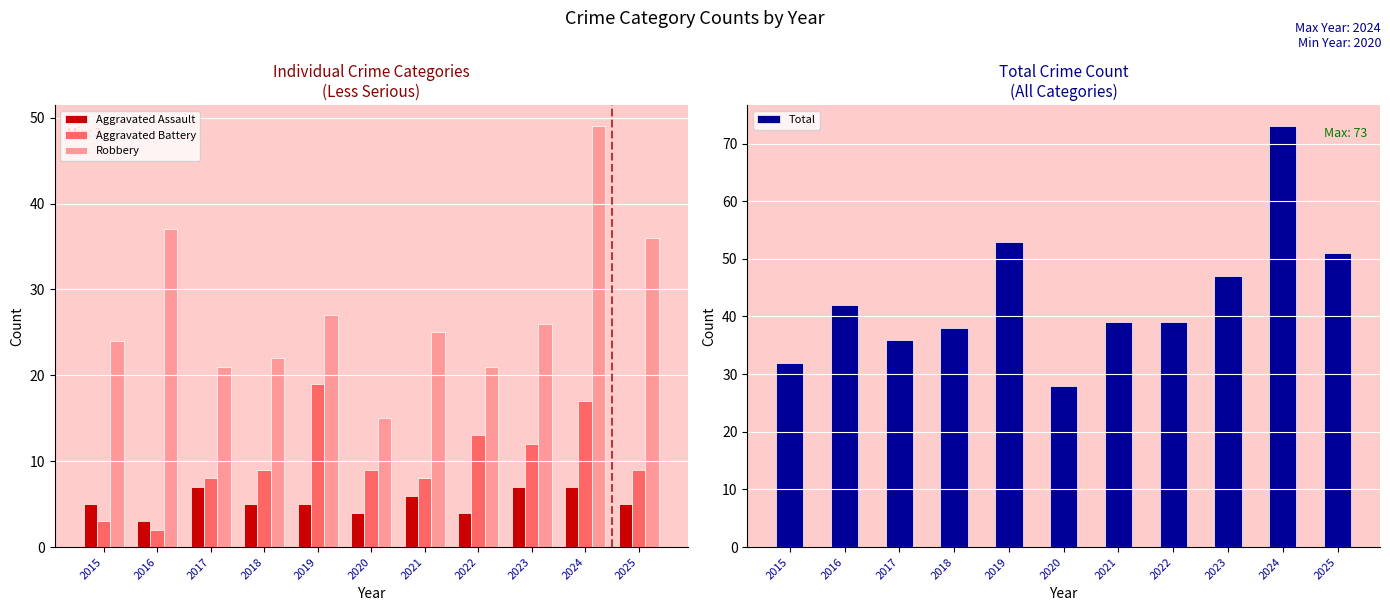

Where is Aggravated Assault nearest to the value 5?

2015